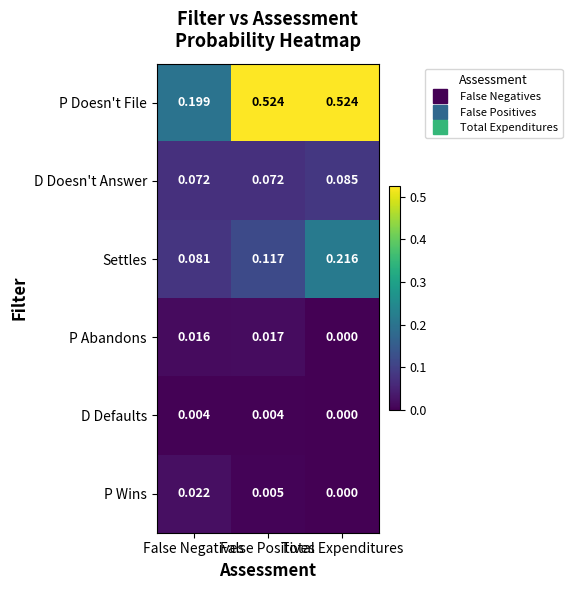

List the series in order of their peak value, highest first.

P Doesn't File, Settles, D Doesn't Answer, P Wins, P Abandons, D Defaults